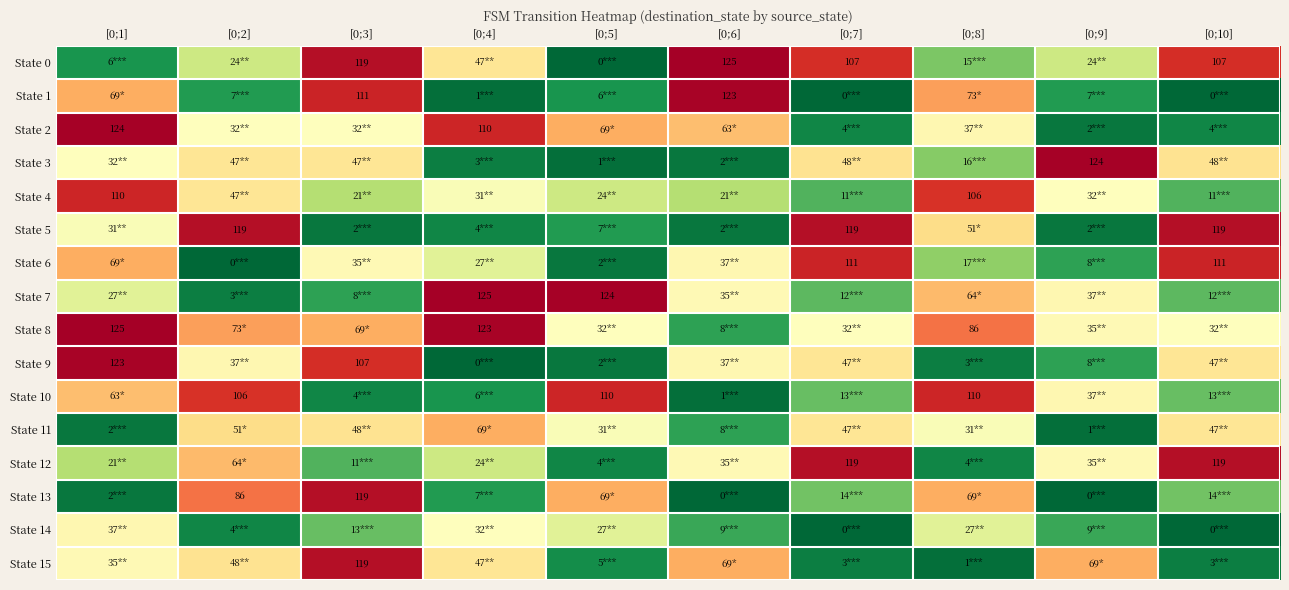

What is the sum of the State 0 values at [0;3] and [0;10]?

226